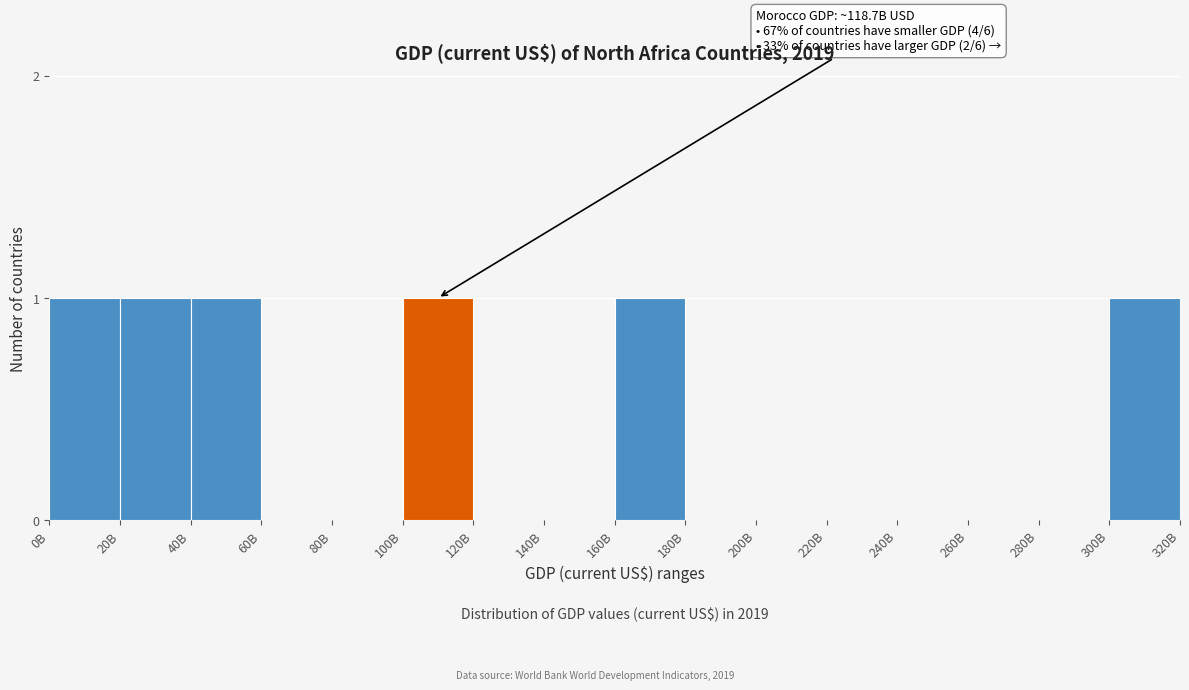

Reading left to right, extract all data points from this chart.

0B=1	20B=1	40B=1	60B=0	80B=0	100B=1	120B=0	140B=0	160B=1	180B=0	200B=0	220B=0	240B=0	260B=0	280B=0	300B=1